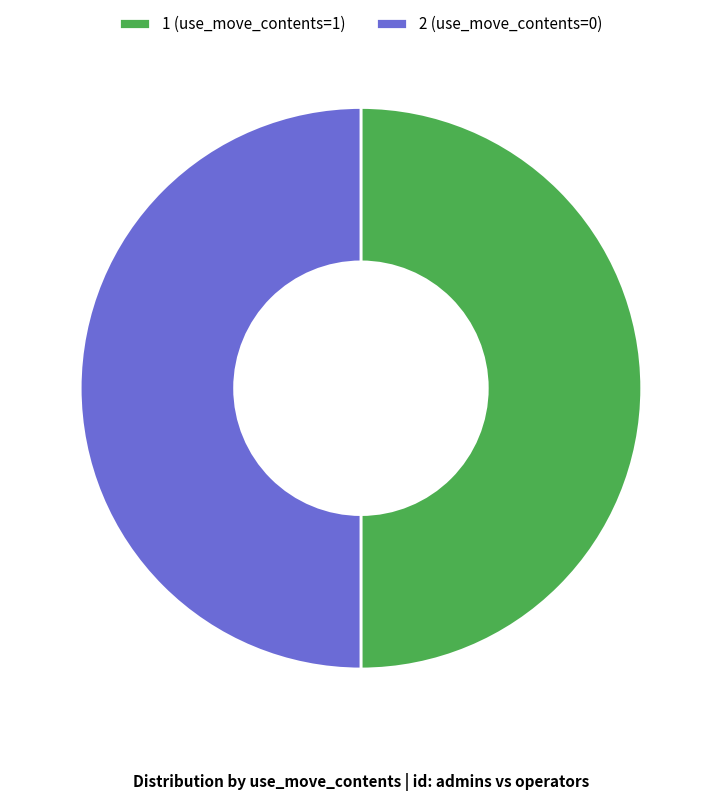

The 1 (use_move_contents=1) slice represents 50% of the pie. True or false?

True